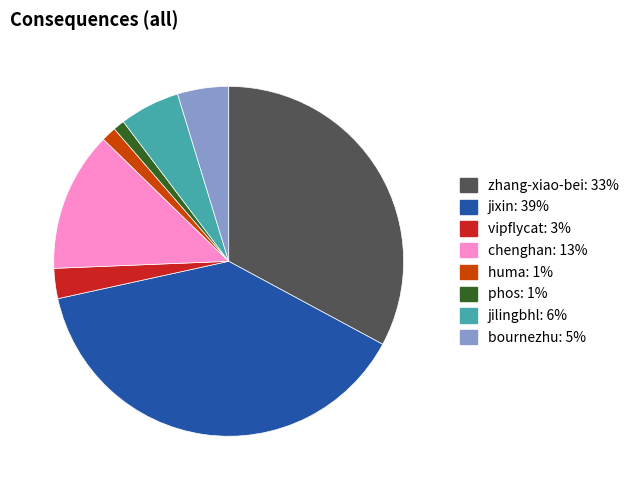

Which has a higher value, huma or vipflycat?

vipflycat